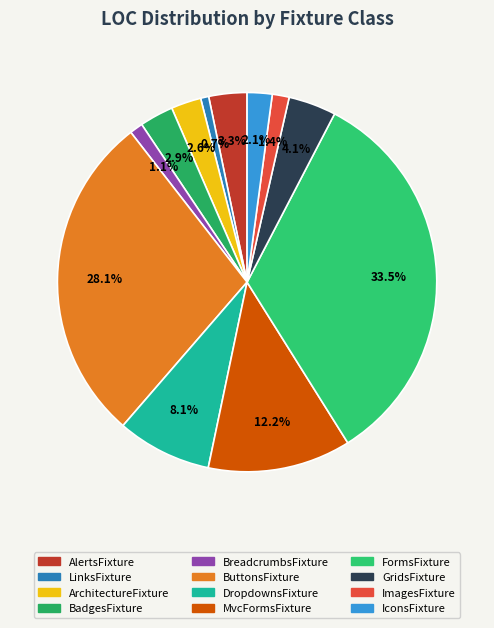

Does LinksFixture represent more than half of the total?

No